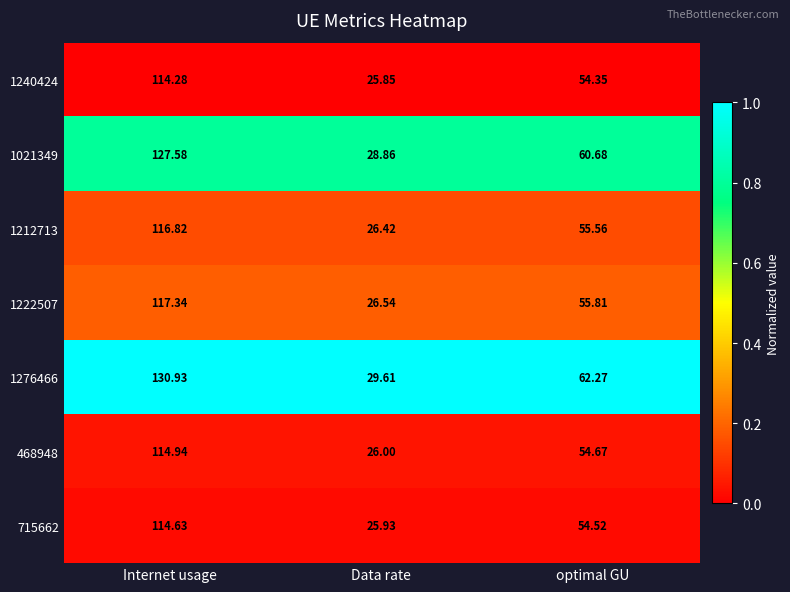

Where is 1212713 nearest to the value 71?

optimal GU